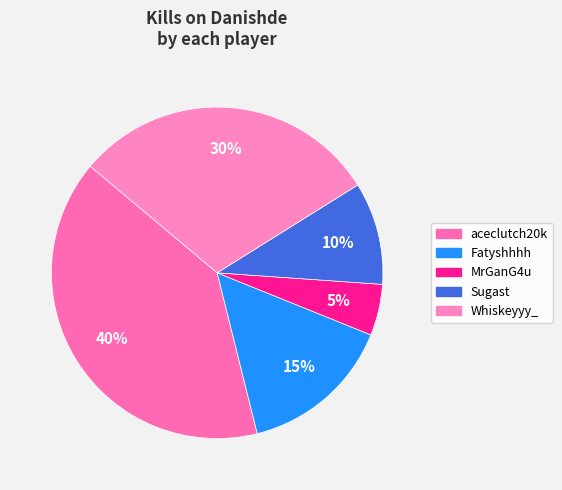

How many slices are in this pie chart?

5